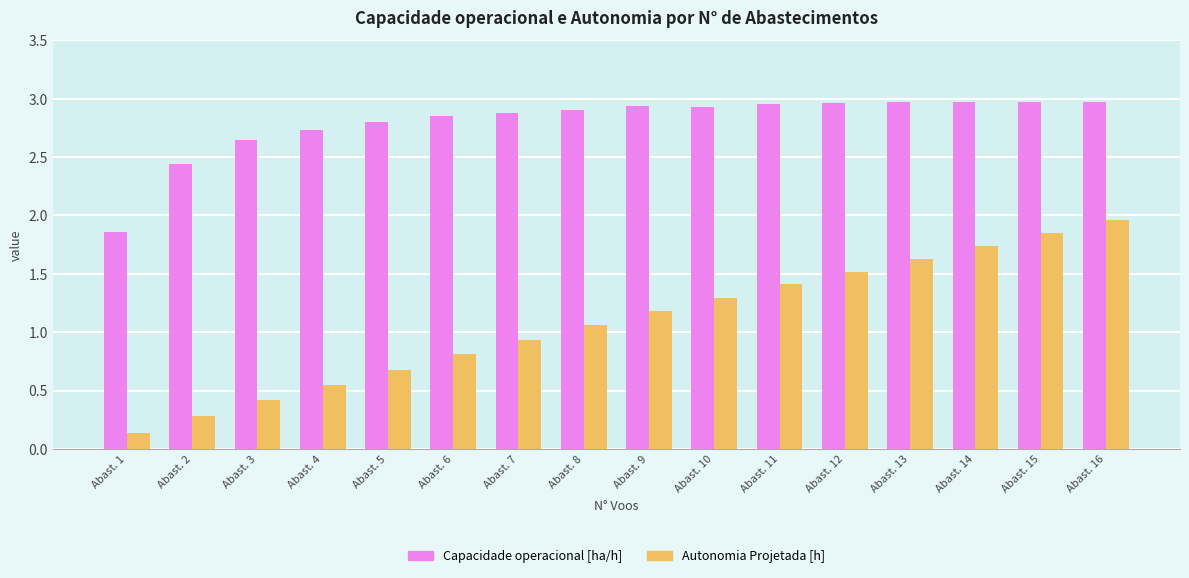

The value of Capacidade operacional [ha/h] at Abast. 11 is 3.0. True or false?

True